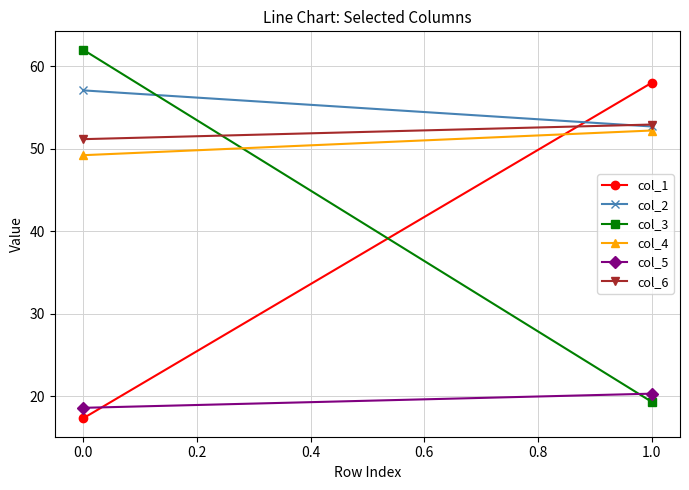

How many values in the col_6 series are below 52?

1